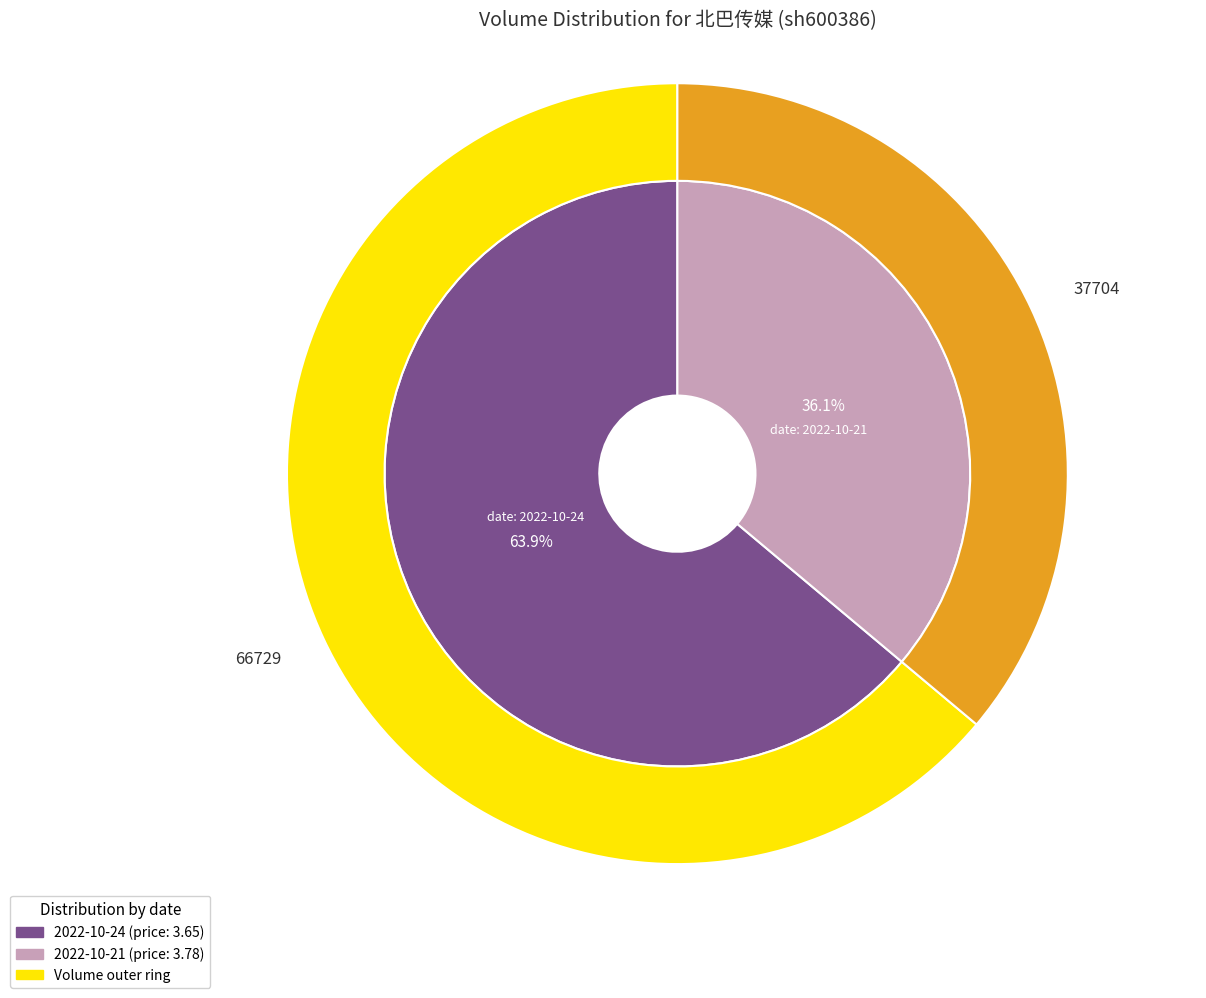

To the nearest percent, what percentage of the pie is 2022-10-21 (volume: 37704)?

36%